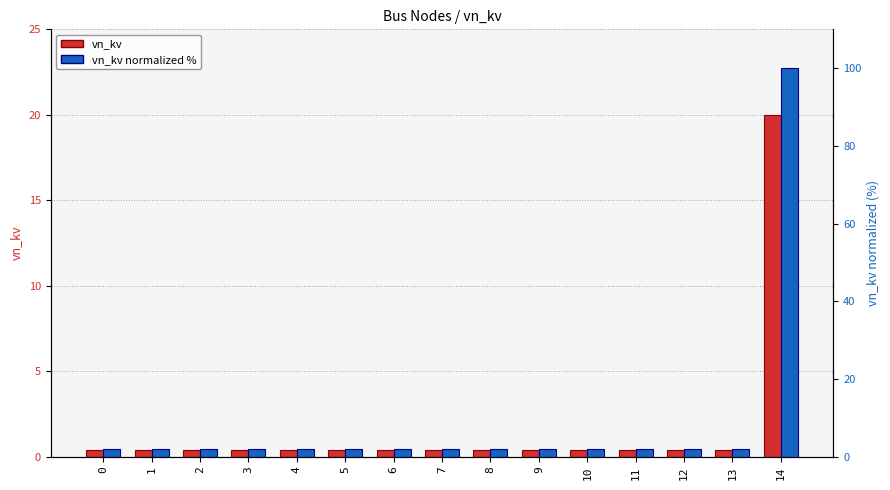

What is the minimum value shown in the chart?

0.4